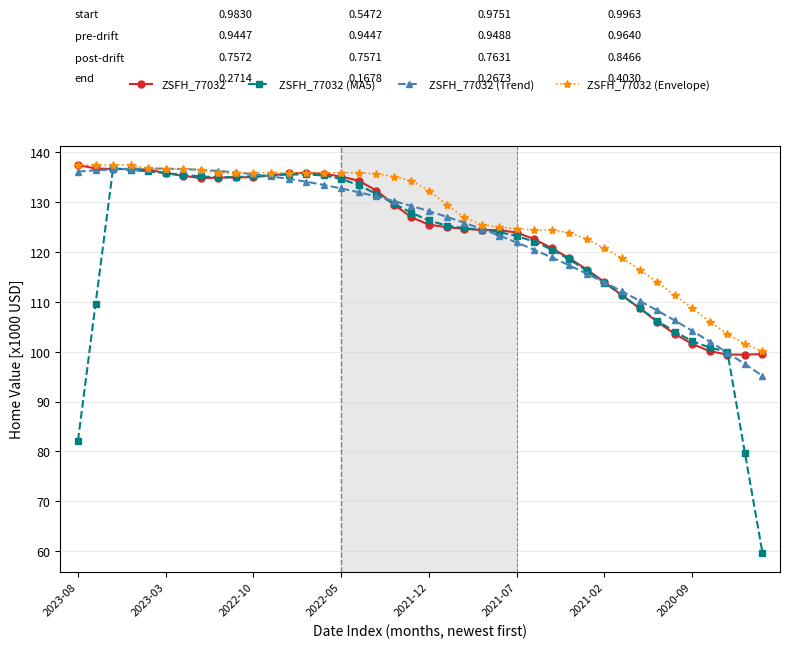

What is the lowest value of the ZSFH_77032 (Trend) series?

95.2